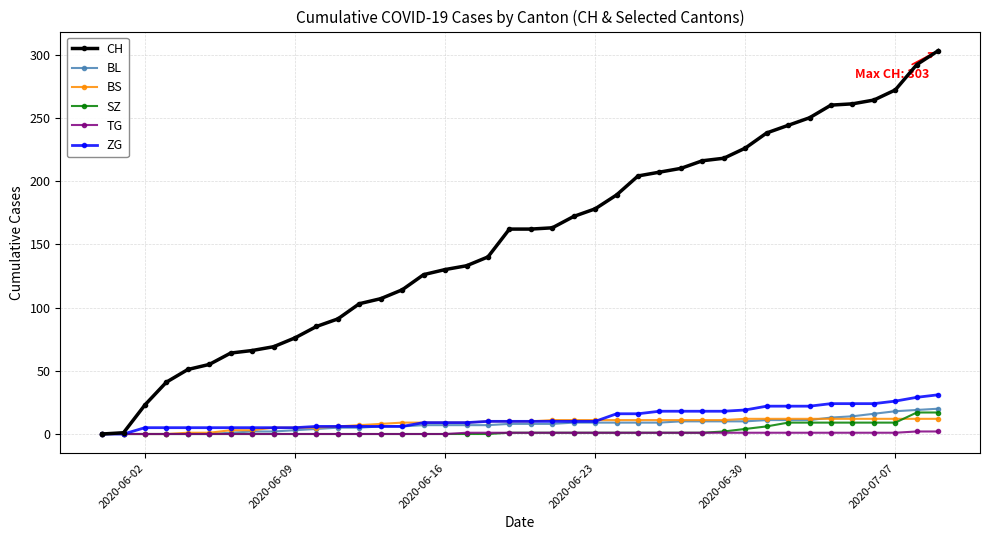

Which series has the largest total across all categories?

CH